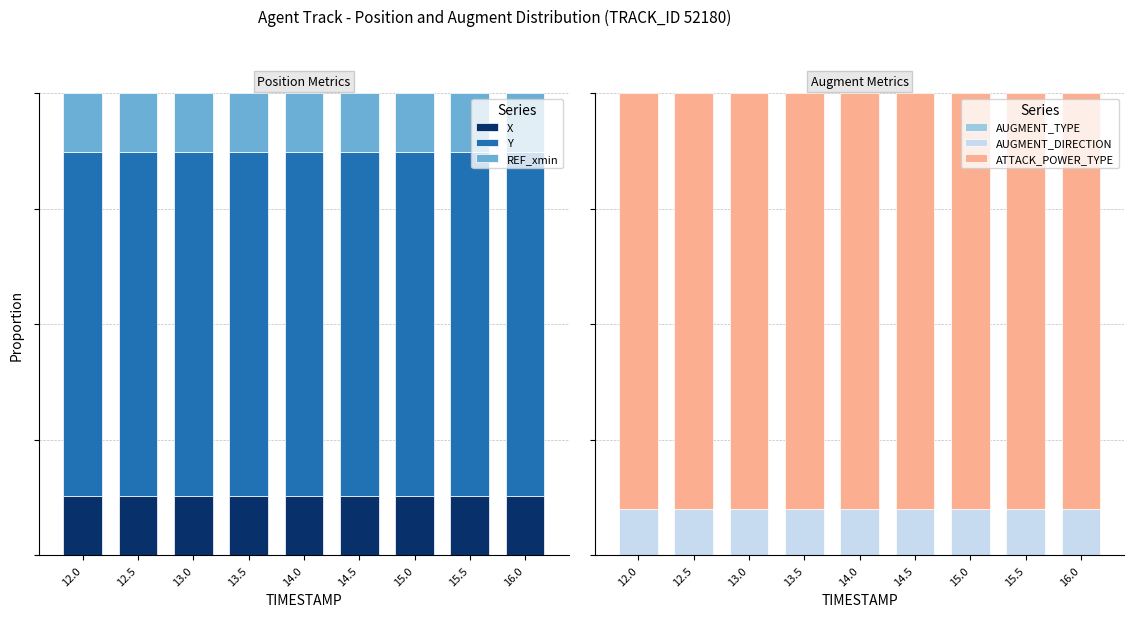

Reading left to right, what are all the values shown in this chart?

X: 0.1	0.1	0.1	0.1	0.1	0.1	0.1	0.1	0.1
Y: 0.7	0.7	0.7	0.7	0.7	0.7	0.7	0.7	0.7
REF_xmin: 0.1	0.1	0.1	0.1	0.1	0.1	0.1	0.1	0.1
AUGMENT_TYPE: 0.0	0.0	0.0	0.0	0.0	0.0	0.0	0.0	0.0
AUGMENT_DIRECTION: 0.1	0.1	0.1	0.1	0.1	0.1	0.1	0.1	0.1
ATTACK_POWER_TYPE: 0.9	0.9	0.9	0.9	0.9	0.9	0.9	0.9	0.9